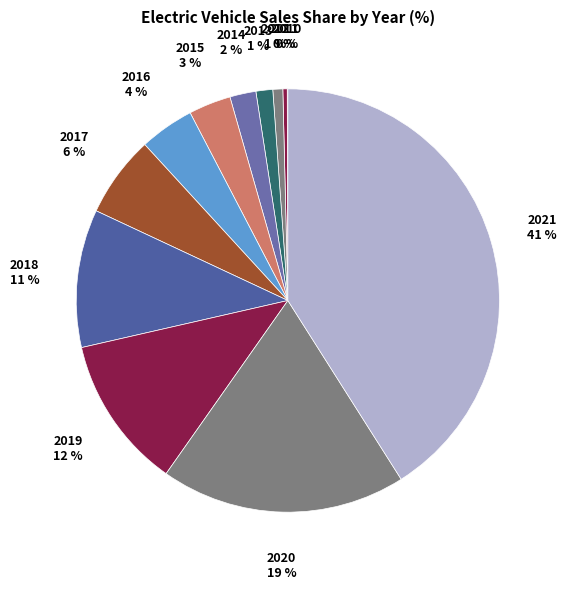

Which slice is the smallest?

2010